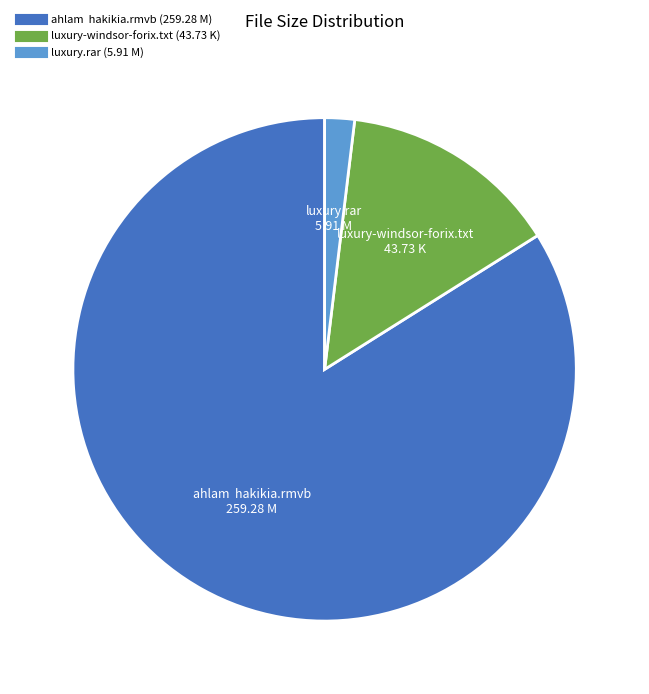

How many segments does this pie chart have?

3